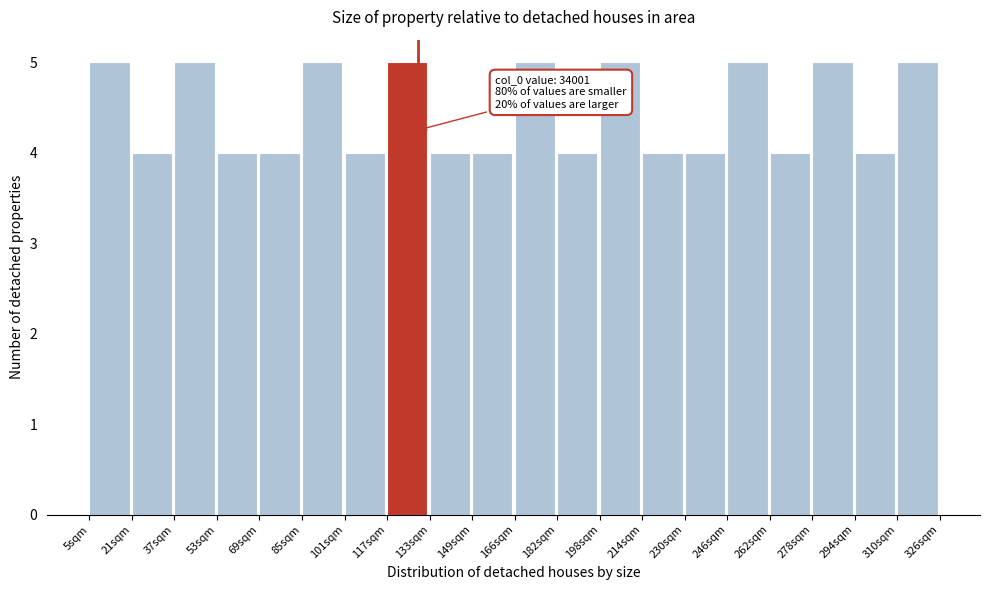

Reading right to left, extract all data points from this chart.

310sqm=5	294sqm=4	278sqm=5	262sqm=4	246sqm=5	230sqm=4	214sqm=4	198sqm=5	182sqm=4	166sqm=5	149sqm=4	133sqm=4	117sqm=5	101sqm=4	85sqm=5	69sqm=4	53sqm=4	37sqm=5	21sqm=4	5sqm=5